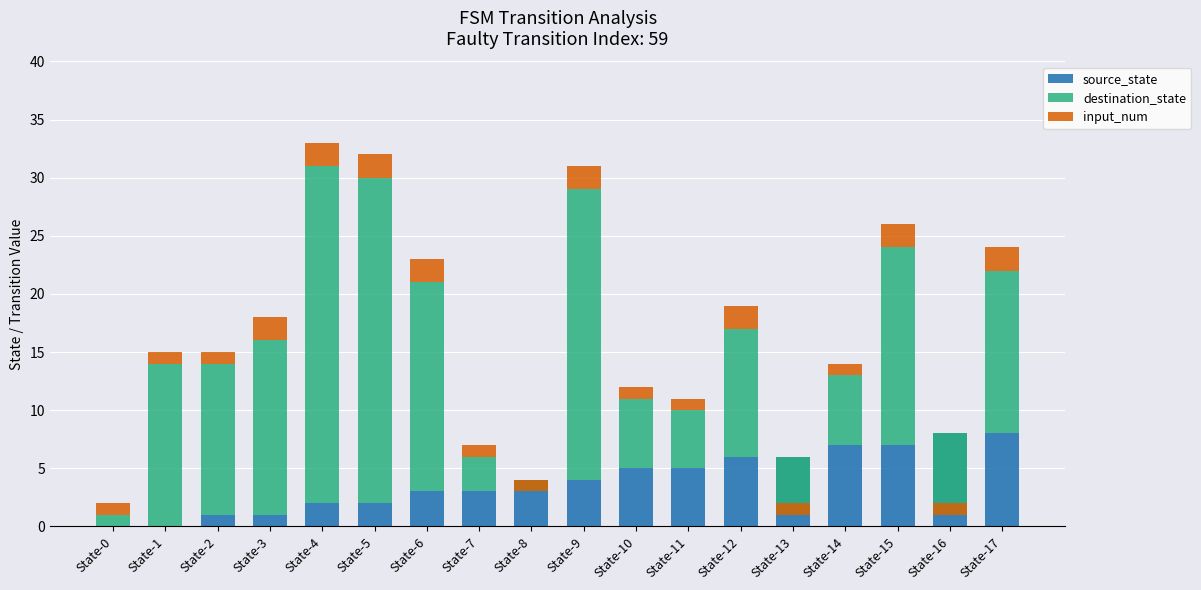

Which series has the largest total across all categories?

destination_state